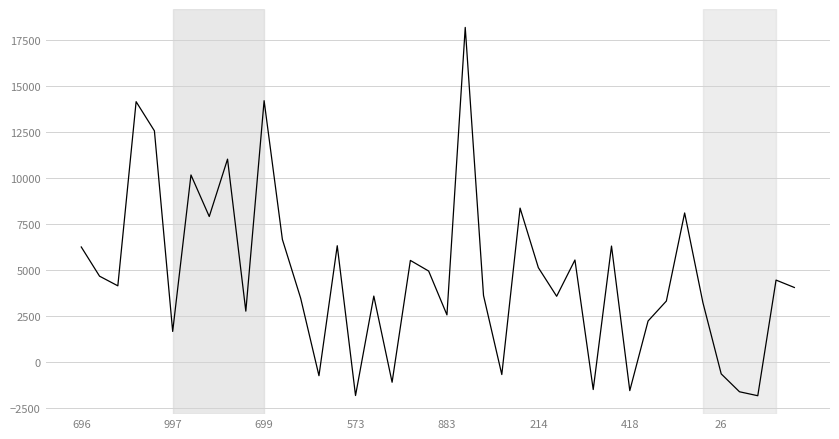

What is the average value?

4684.1